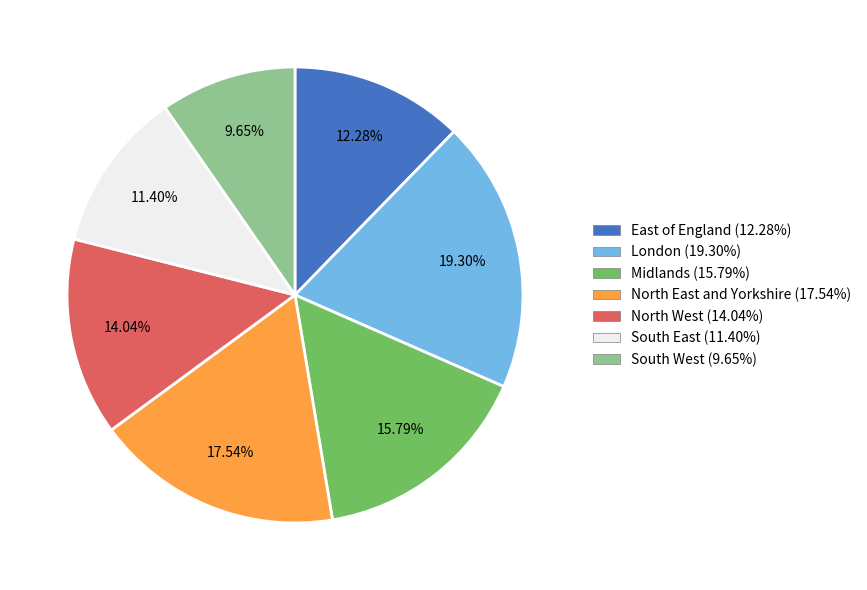

The North East and Yorkshire slice represents 18% of the pie. True or false?

True